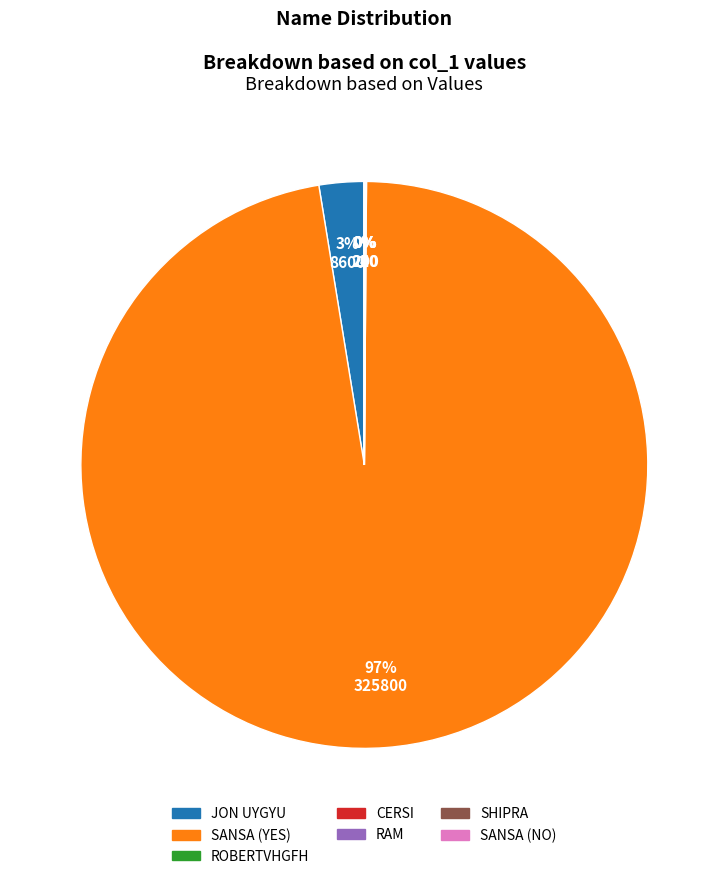

Which category has the biggest portion of the pie?

SANSA (YES)